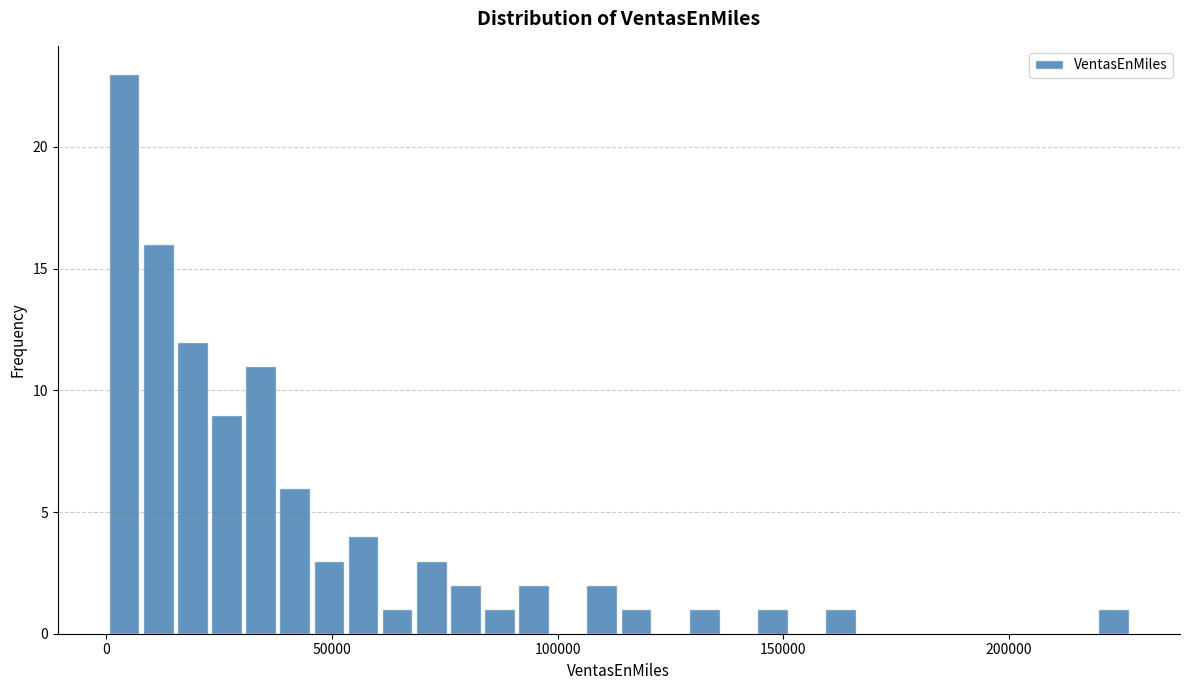

Read against the x-axis, roughly where is the centre of the tallest bar?

5000